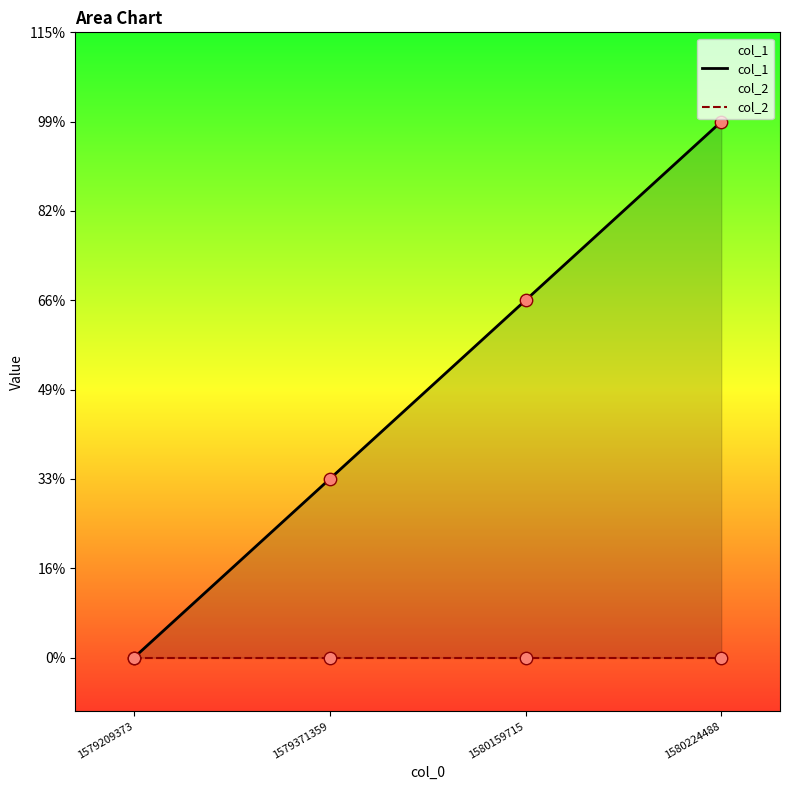

Is the value of col_1 at 1580159715 greater than the value of col_2 at 1579371359?

Yes